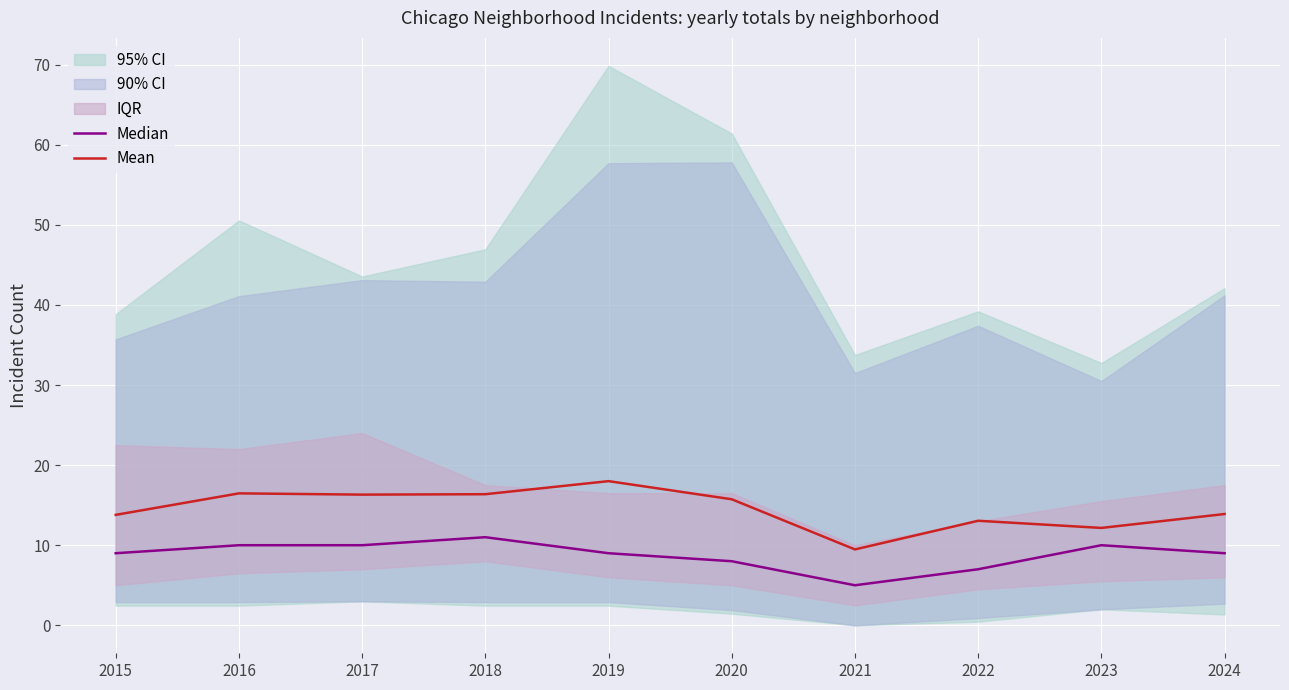

What is the lowest value of the Mean series?

9.5